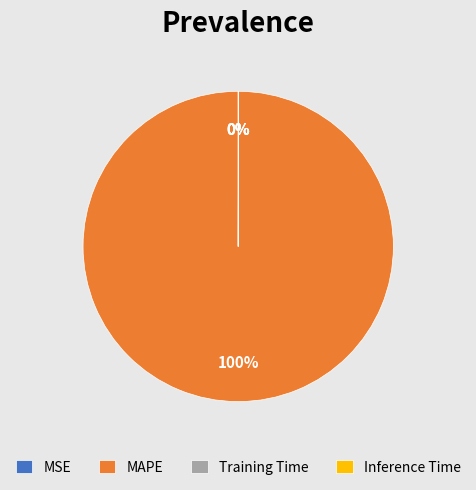

Which slice is the largest?

MAPE